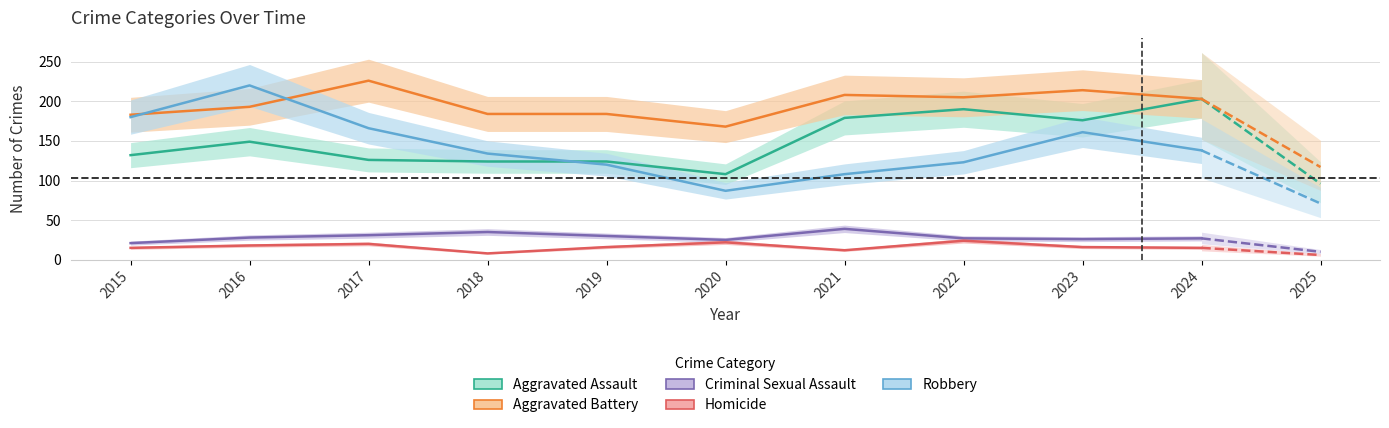

True or false: Homicide has a value of 15 at 2015.

True